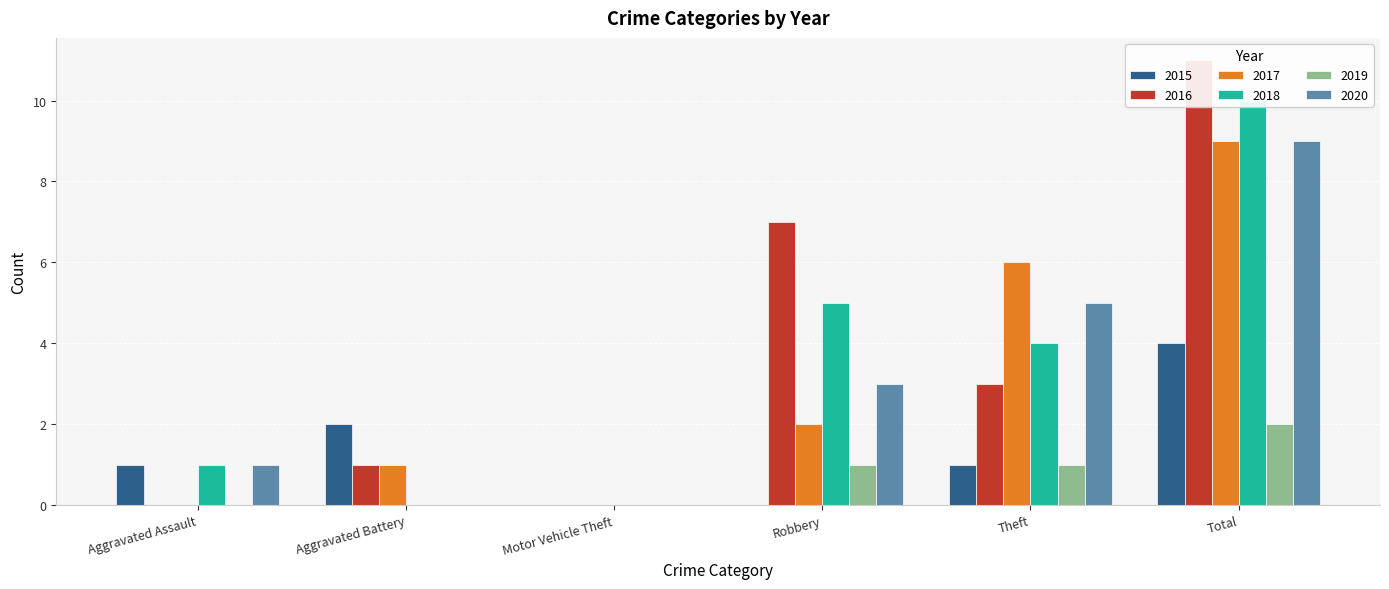

Between Motor Vehicle Theft and Robbery, which series saw the biggest shift?

2016